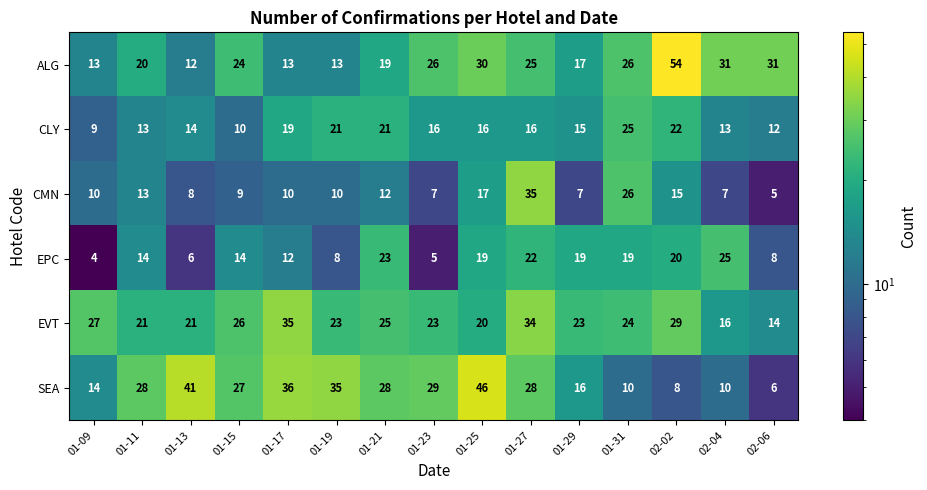

What is the sum of the CMN values at 01-25 and 01-17?

27